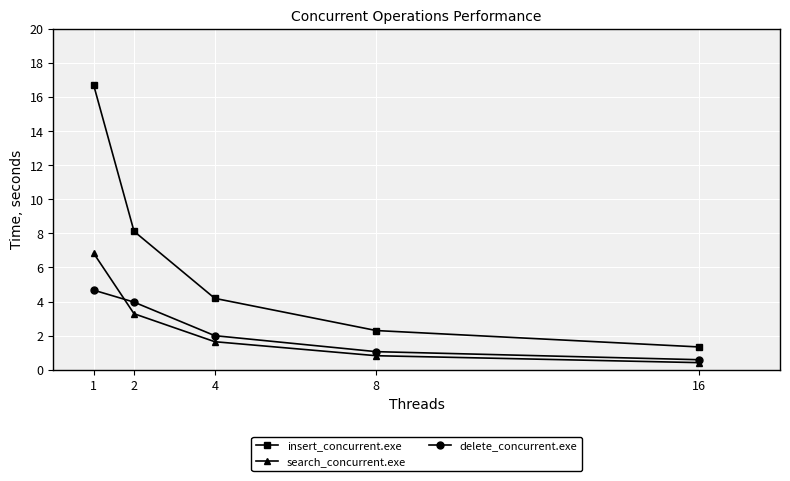

What is the difference between the maximum and minimum values in the delete_concurrent.exe series?

4.1